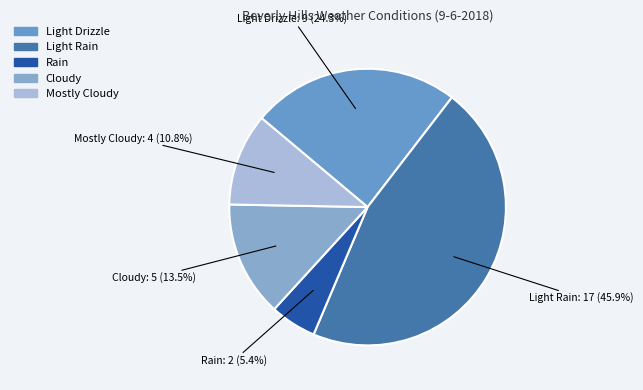

Which slice is the smallest?

Rain